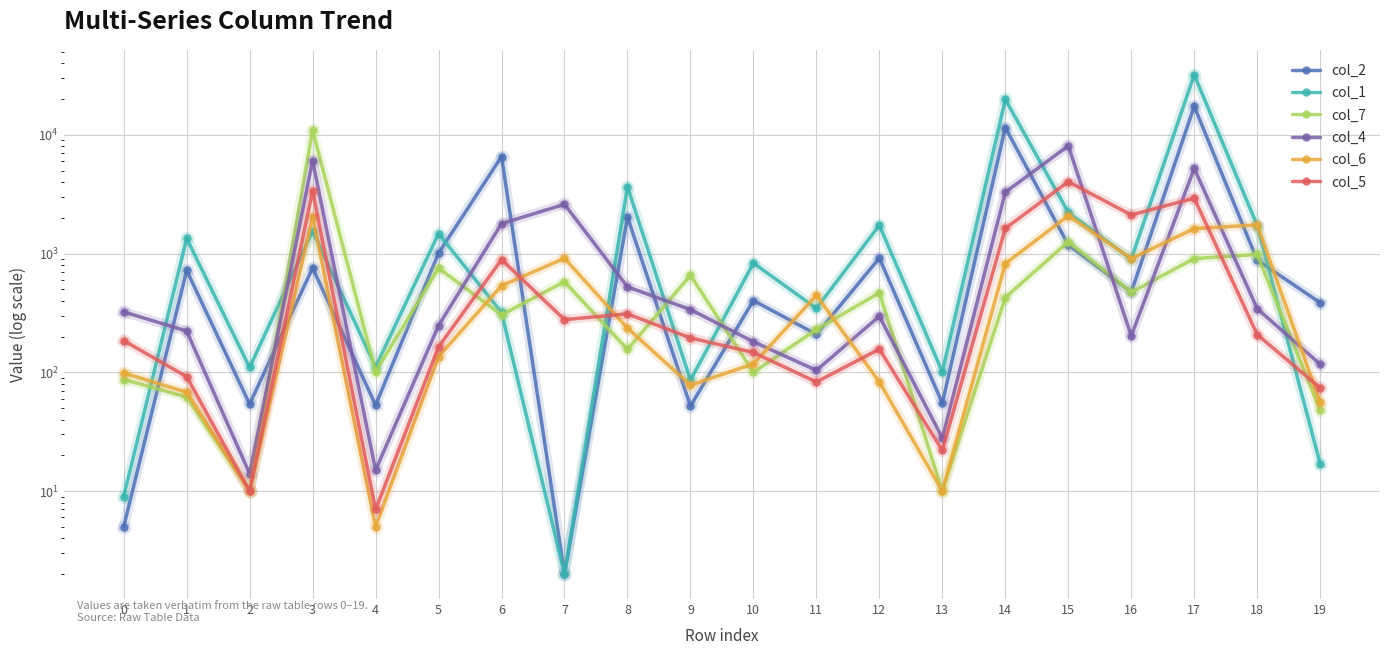

What is the maximum value shown in the chart?

32096